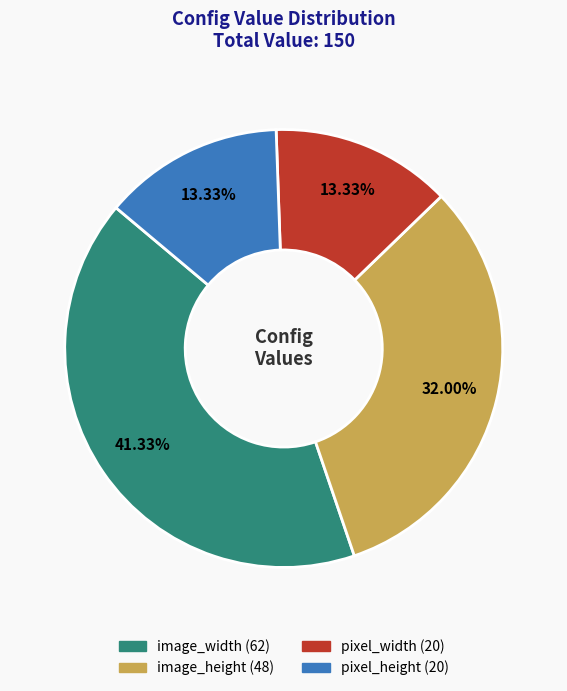

Do pixel_height and pixel_width together represent more than half of the pie?

No